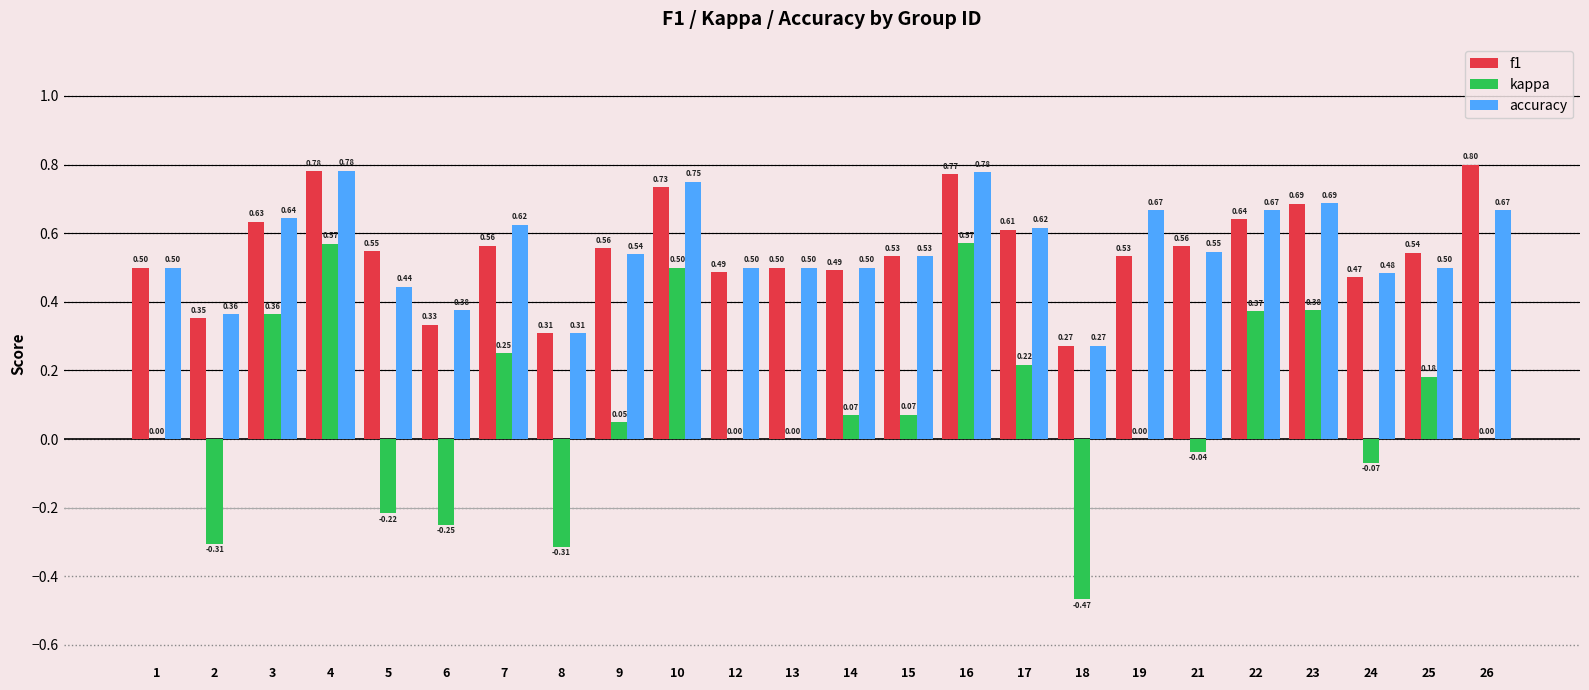

Between 13 and 14, which series saw the biggest shift?

kappa